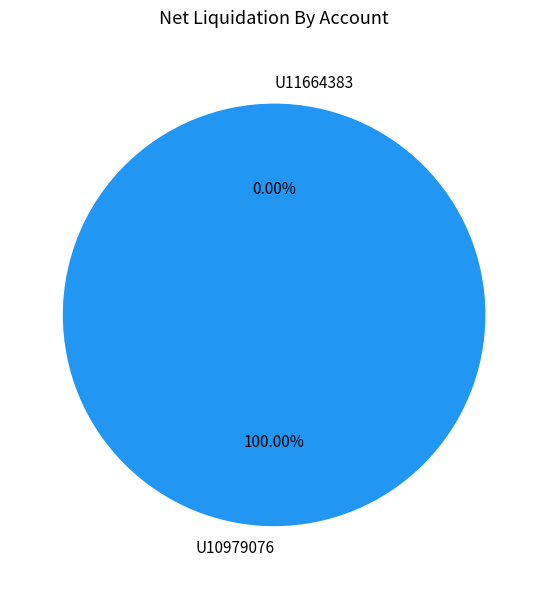

The U11664383 slice represents 1% of the pie. True or false?

False